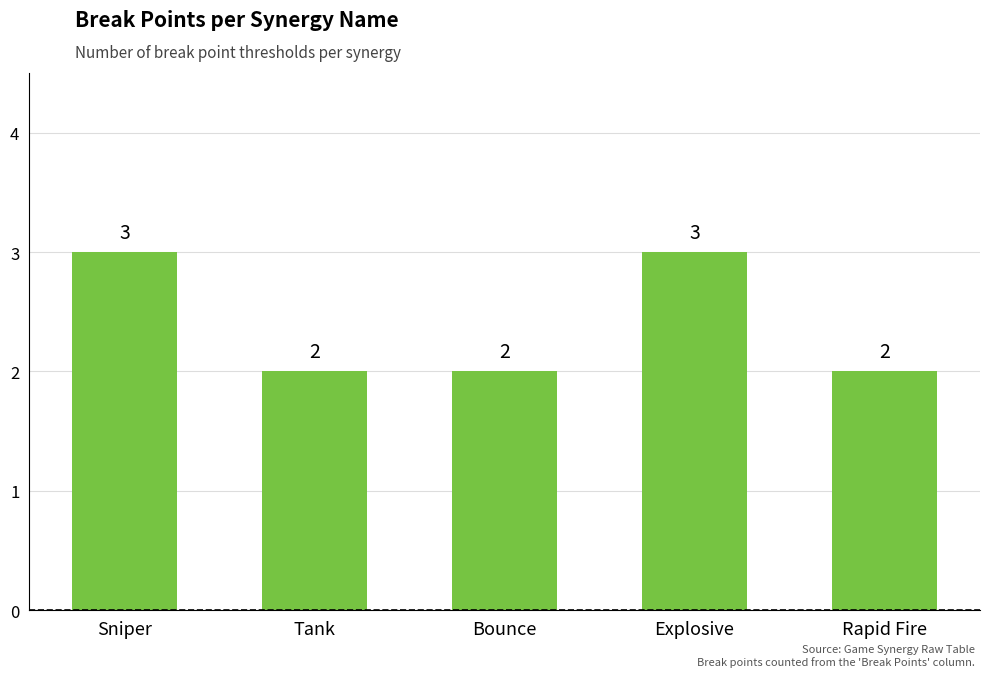

What is the smallest value displayed?

2